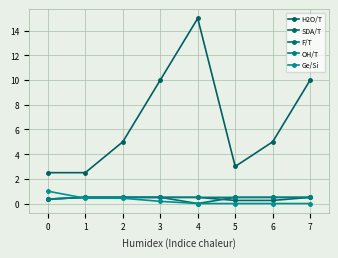

Reading left to right, list all the values displayed in this chart.

H2O/T: 0=2.5	1=2.5	2=5.0	3=10.0	4=15.0	5=3.0	6=5.0	7=10.0
SDA/T: 0=0.4	1=0.5	2=0.5	3=0.5	4=0.5	5=0.2	6=0.2	7=0.5
F/T: 0=0.4	1=0.5	2=0.5	3=0.5	4=0.0	5=0.5	6=0.5	7=0.5
OH/T: 0=0.4	1=0.5	2=0.5	3=0.5	4=0.5	5=0.5	6=0.5	7=0.5
Ge/Si: 0=1.0	1=0.4	2=0.4	3=0.2	4=0.0	5=0.0	6=0.0	7=0.0